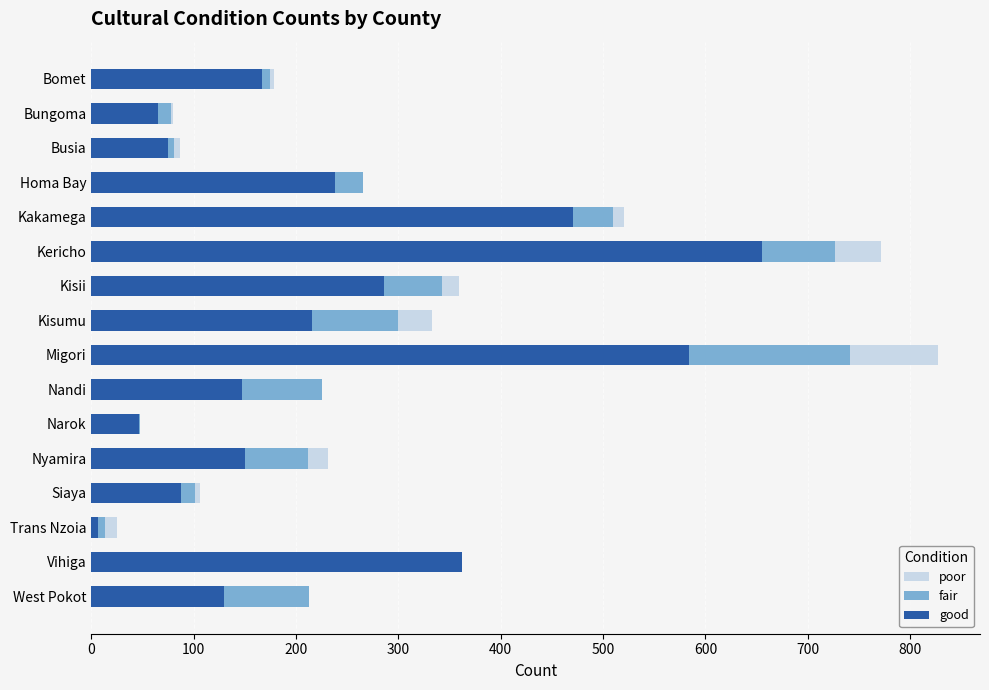

Which category has the highest value in the good series?

Kericho